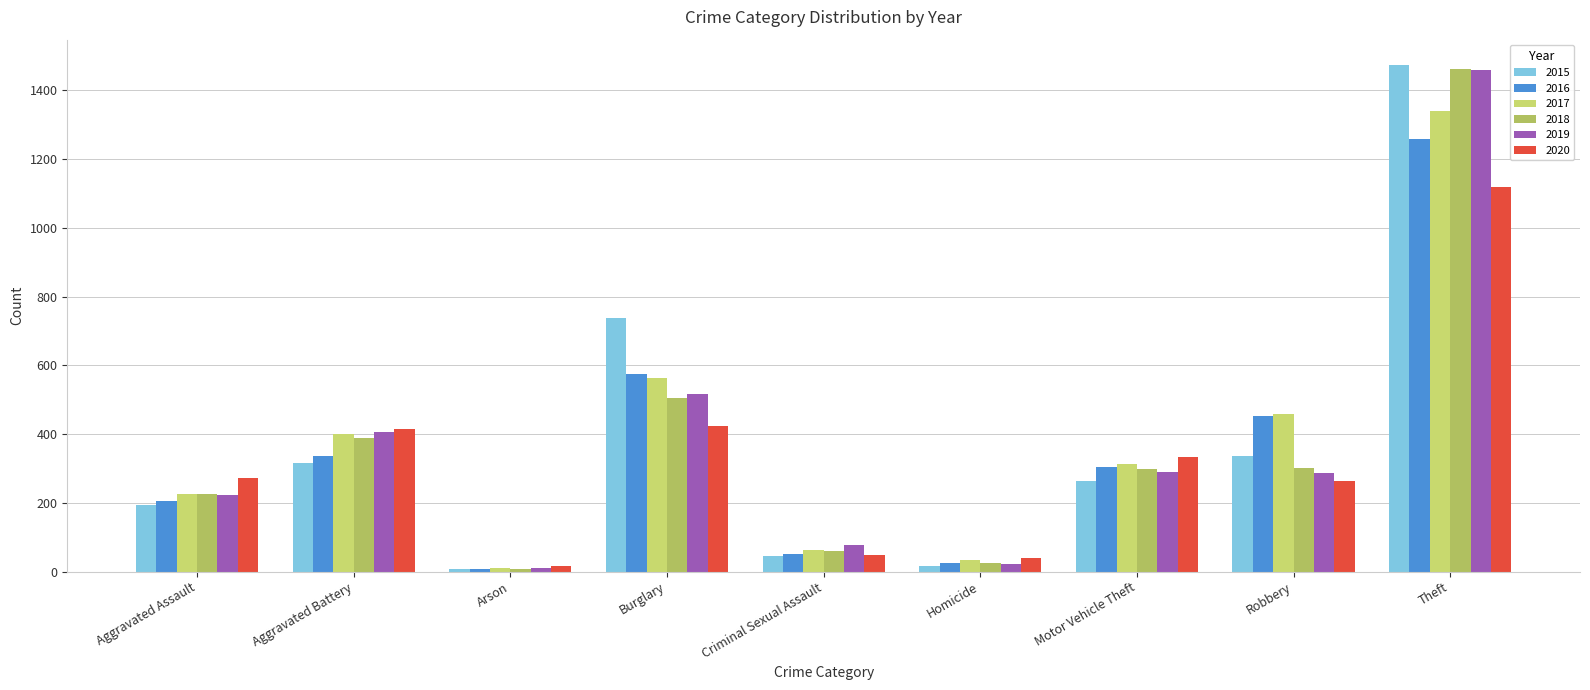

At which label is 2016 closest to 633?

Burglary